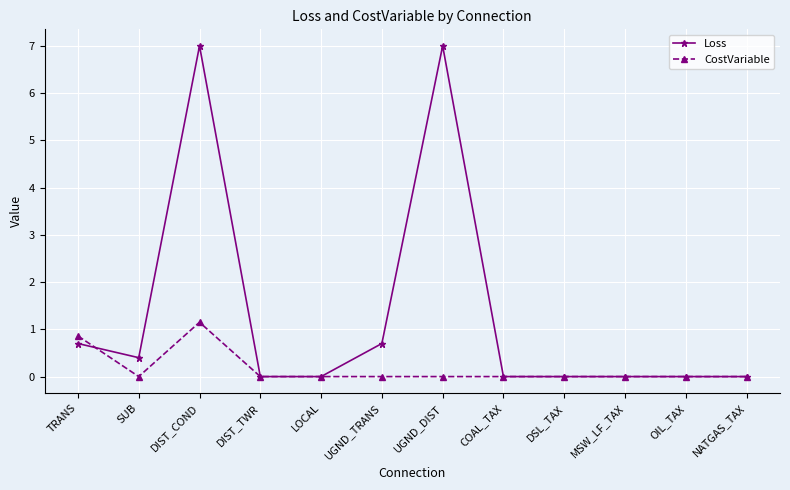

Which series has the widest spread of values?

Loss